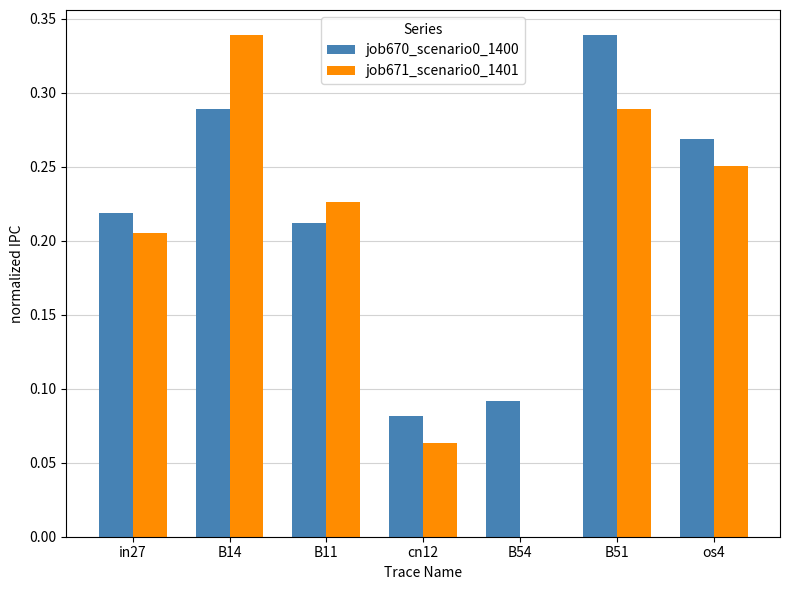

The value of job670_scenario0_1400 at B14 is 0.1. True or false?

False